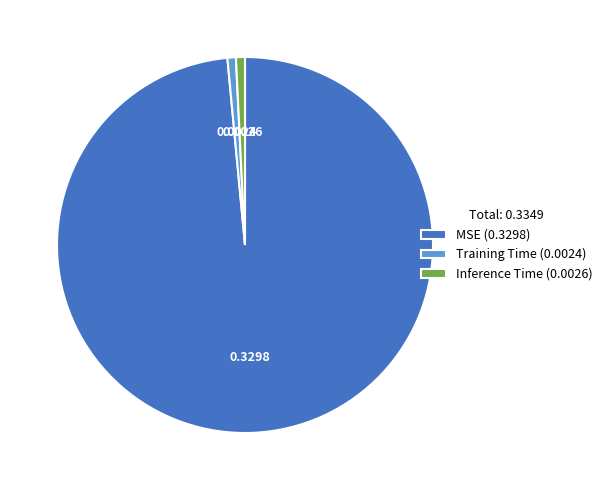

Count the number of slices in the pie.

3